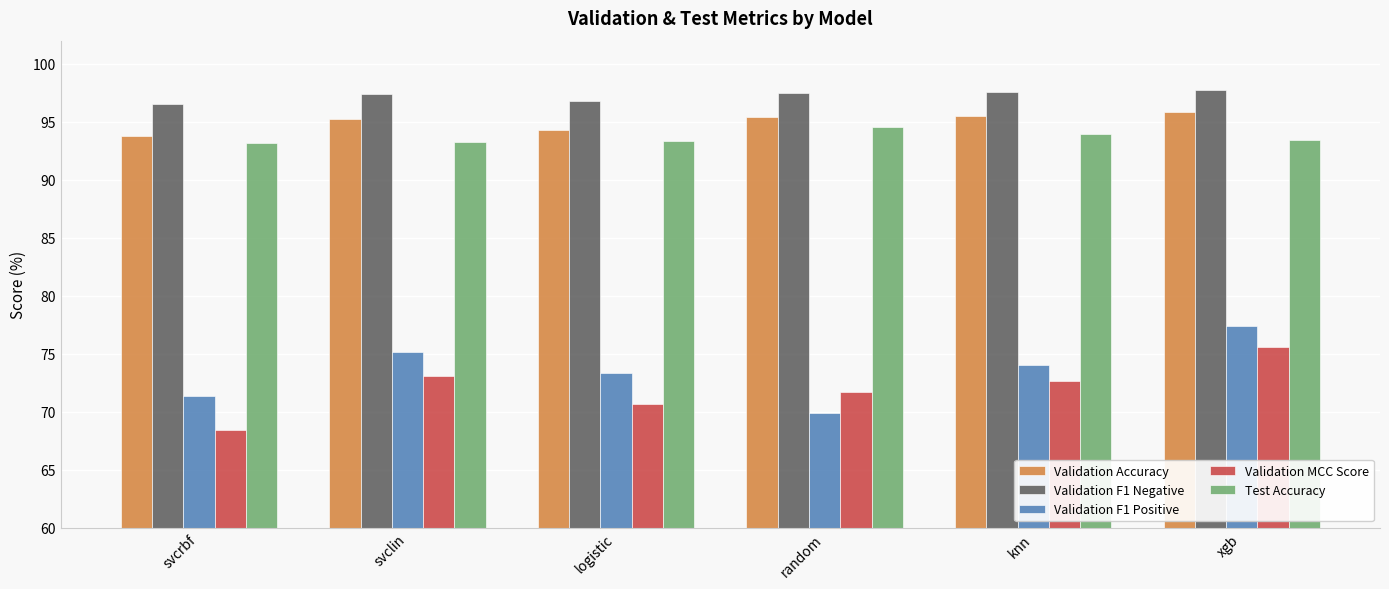

What is the approximate value of Validation MCC Score at knn?

72.7